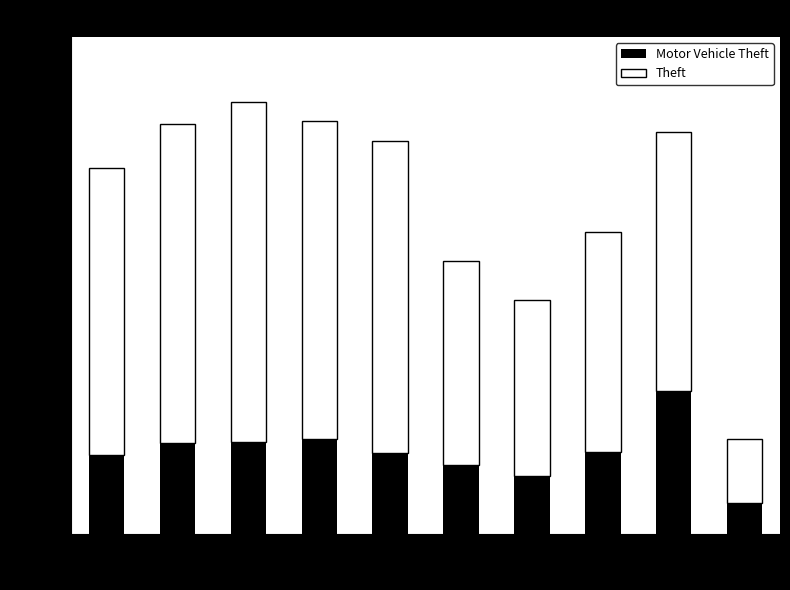

What is the total value across all series at 2020?

734